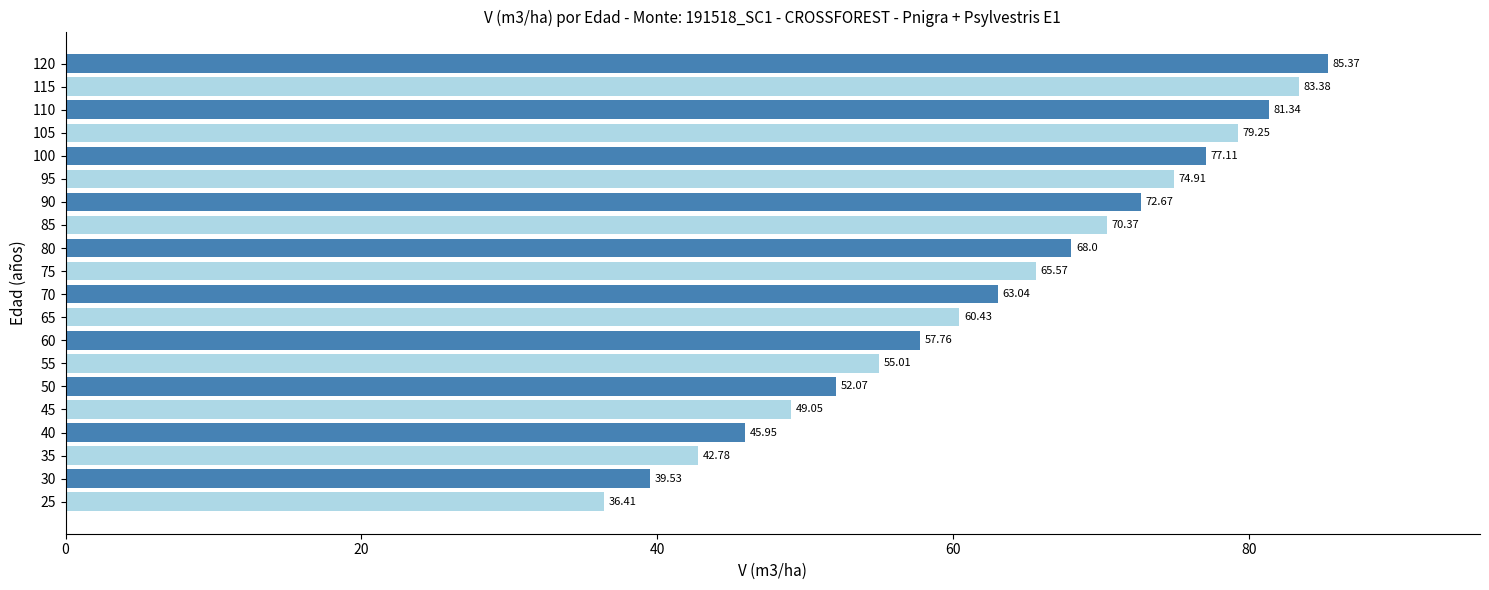

What is the ratio of the value at 55 to the value at 25?

1.5